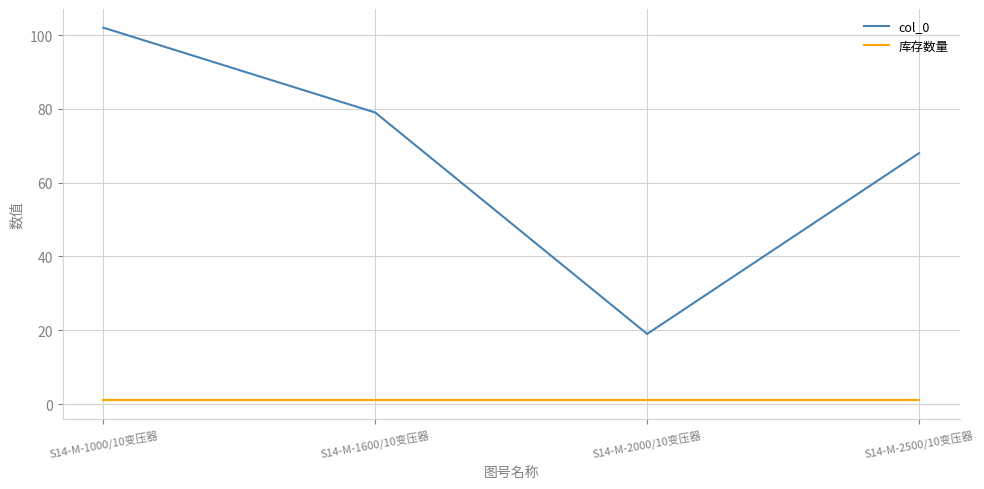

The col_0 series shows 102 at S14-M-1000/10变压器. True or false?

True